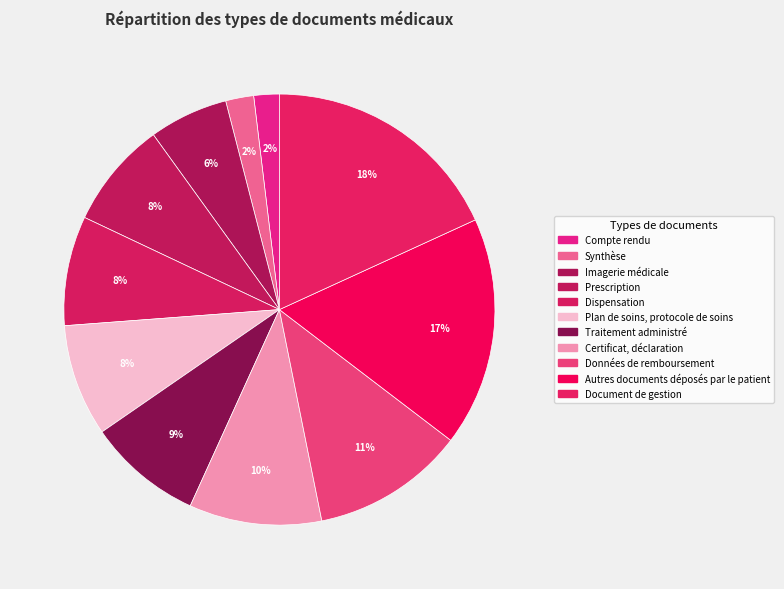

Is it true that Compte rendu is 1% of the pie?

False